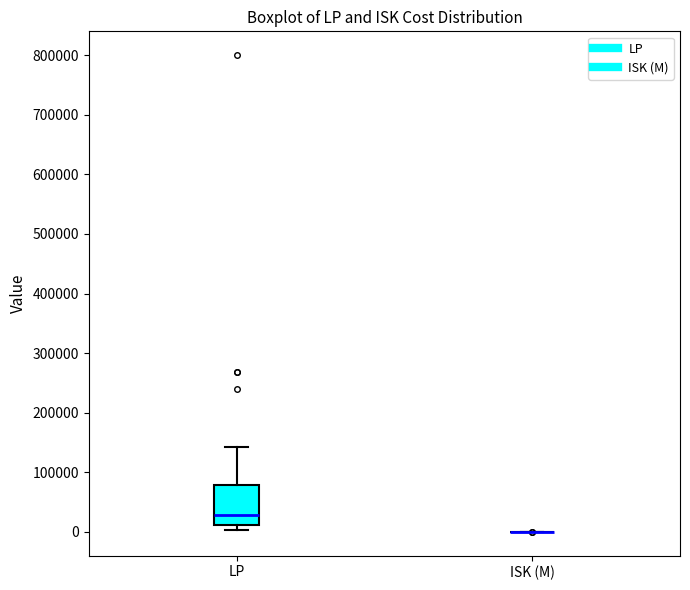

Reading left to right, transcribe this box plot: for each box, give where its median line is, the range the box spans, and where its two whiskers end, as read against the y-axis. The values are not printed on the chart, so give them approximately, as read against the axis.

LP: median 30000, box 10000 to 80000, whiskers 0 to 140000
ISK (M): box collapsed to a line at 0, whiskers 0 to 0